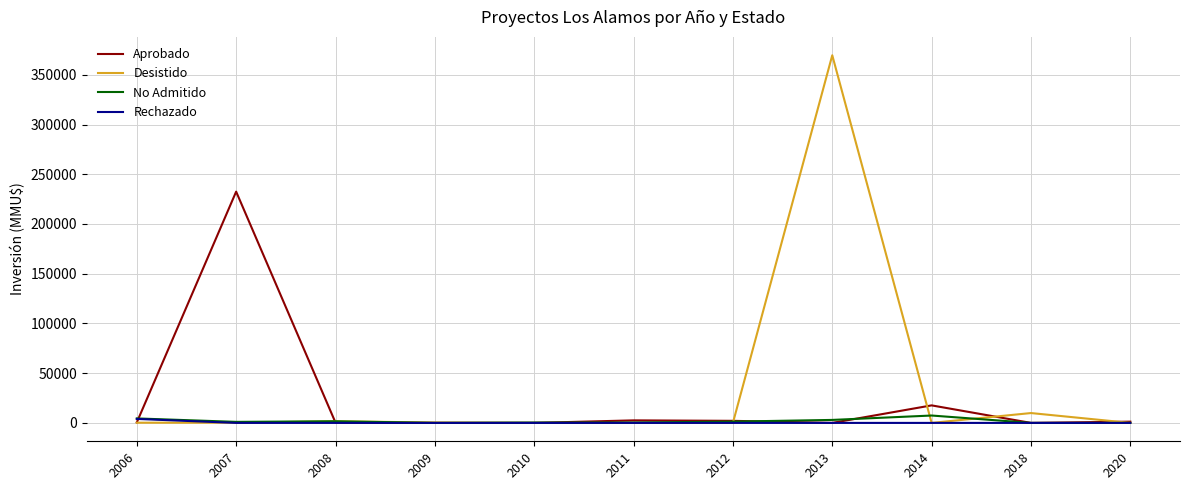

What is the sum of all No Admitido values?

19671